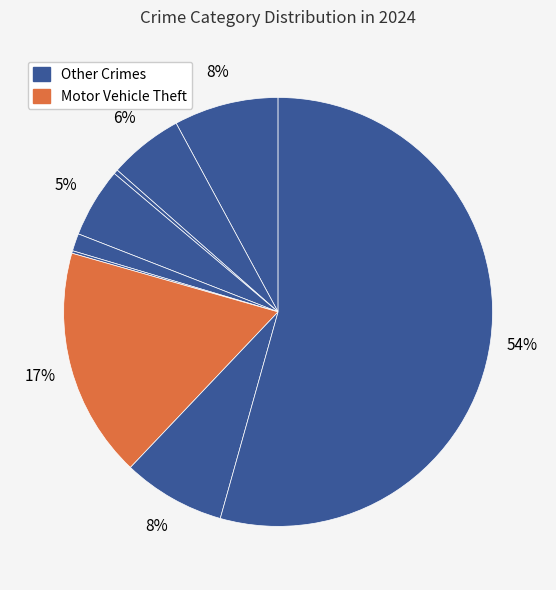

Count the number of slices in the pie.

9